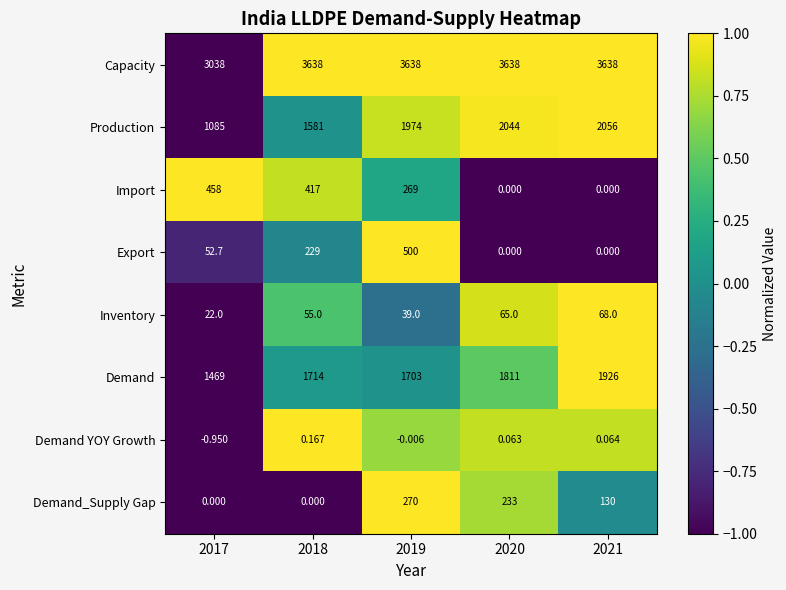

Which category has the lowest value across all series?

2017